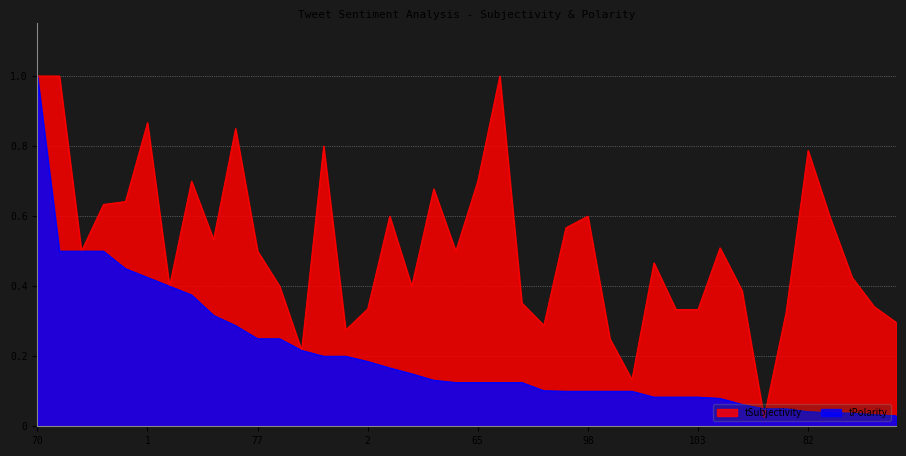

List the labels in order of tPolarity value, largest first.

70, 42, 7, 88, 28, 1, 124, 46, 139, 12, 77, 87, 138, 74, 48, 2, 96, 92, 85, 10, 65, 95, 22, 9, 25, 98, 36, 11, 128, 61, 103, 116, 84, 129, 38, 82, 102, 136, 143, 34